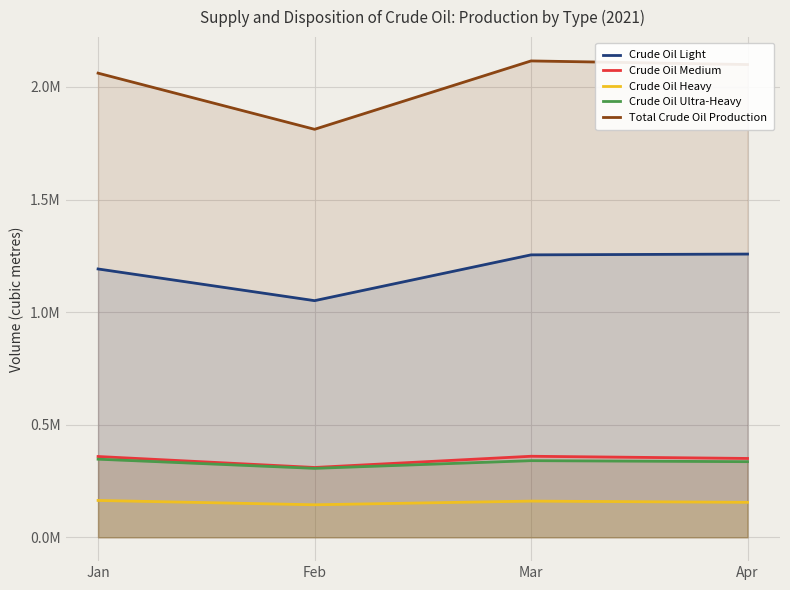

At which label is Crude Oil Medium closest to 335106?

Apr